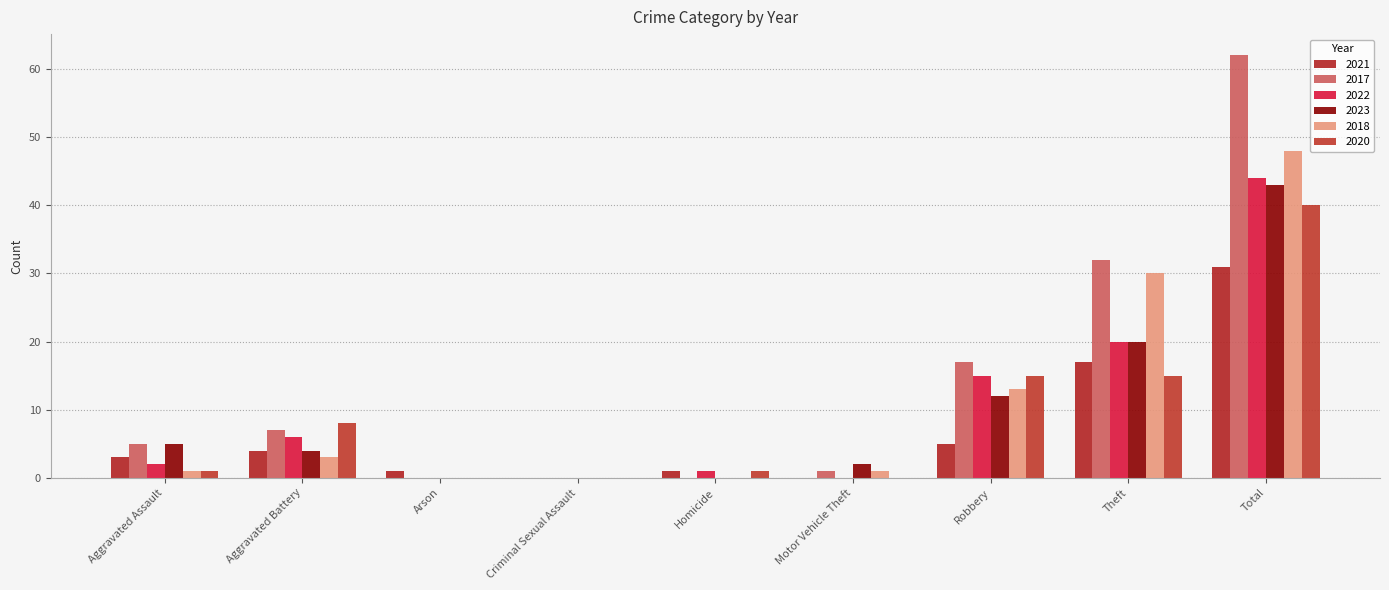

Between Aggravated Battery and Arson, which is larger?

Aggravated Battery